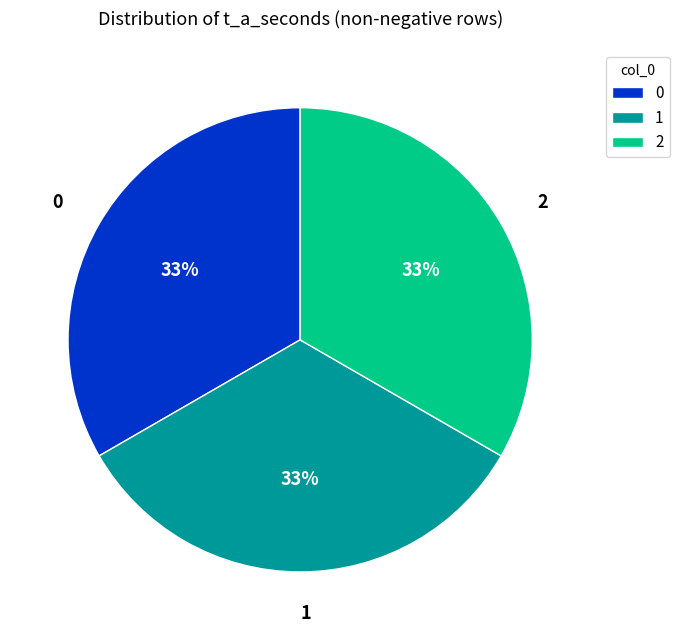

What is the ratio of the value at 1 to the value at 2?

1.0